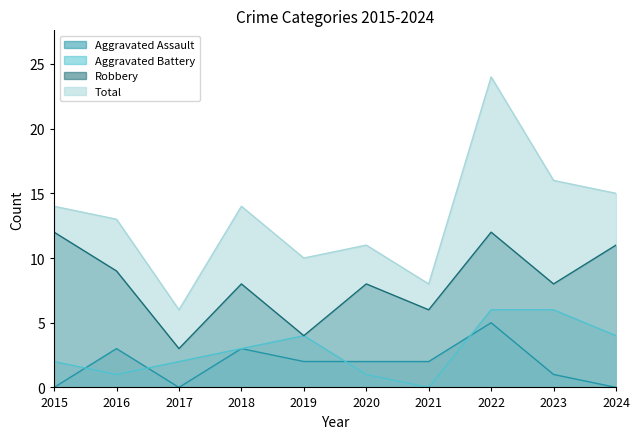

What are all the series names shown in the legend?

Aggravated Assault, Aggravated Battery, Robbery, Total